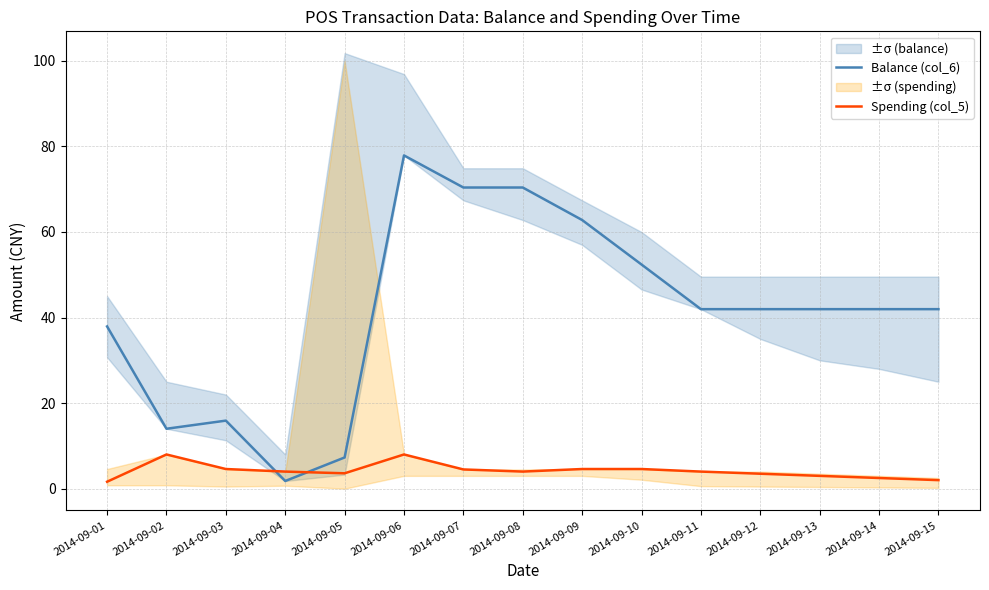

The Spending (col_5) series shows 2.0 at 2014-09-11. True or false?

False